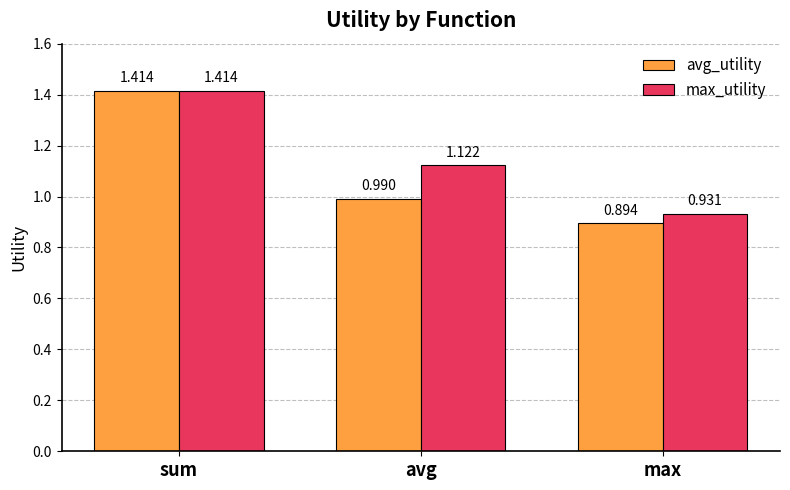

What is the label of the 3rd bar from the right?

sum